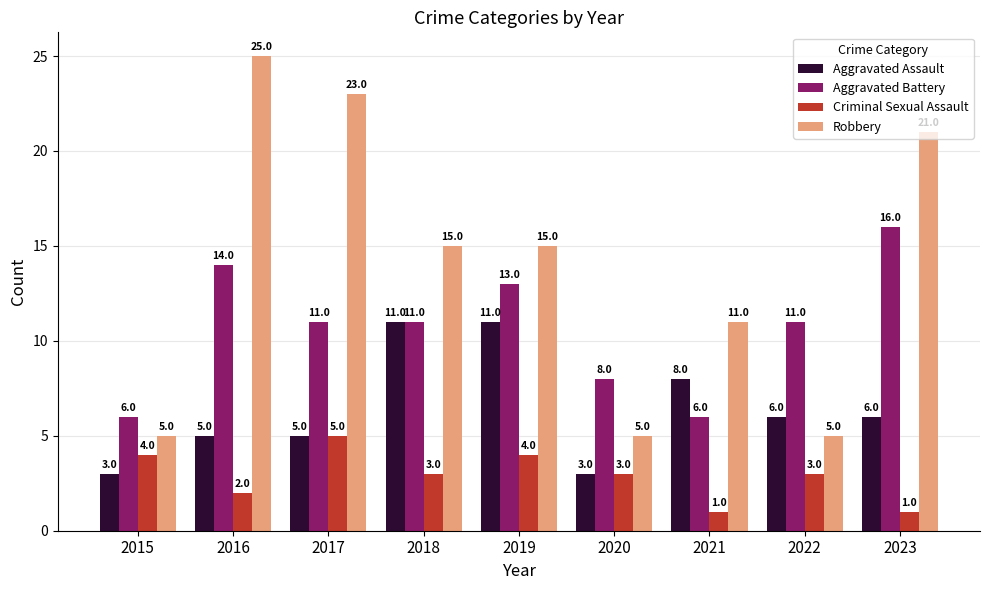

Which series has the largest range (max minus min)?

Robbery